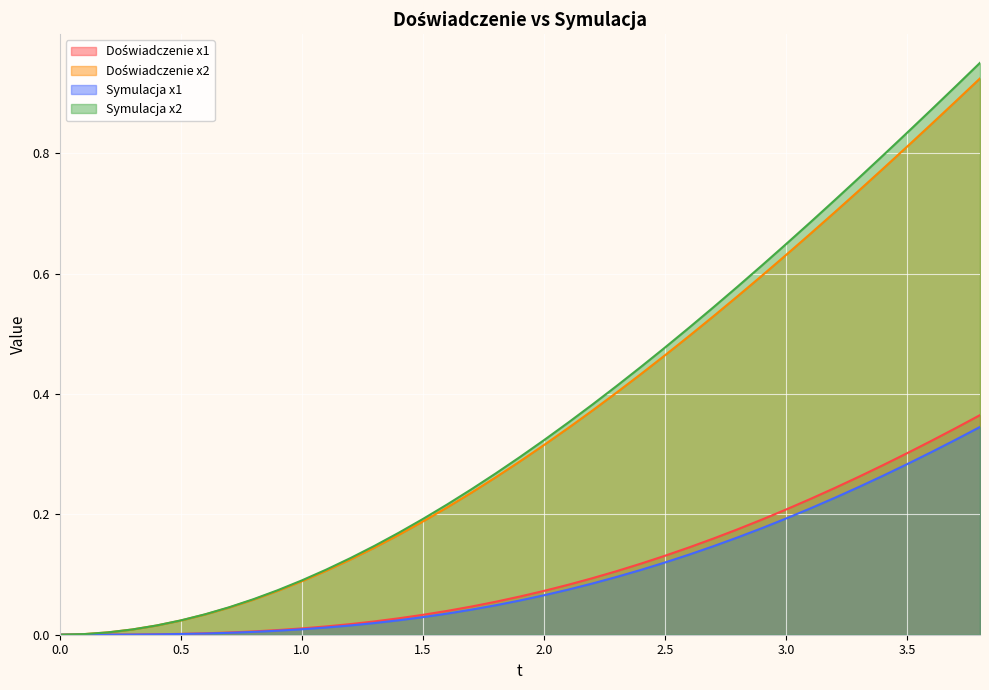

How many lines are shown in the chart?

4